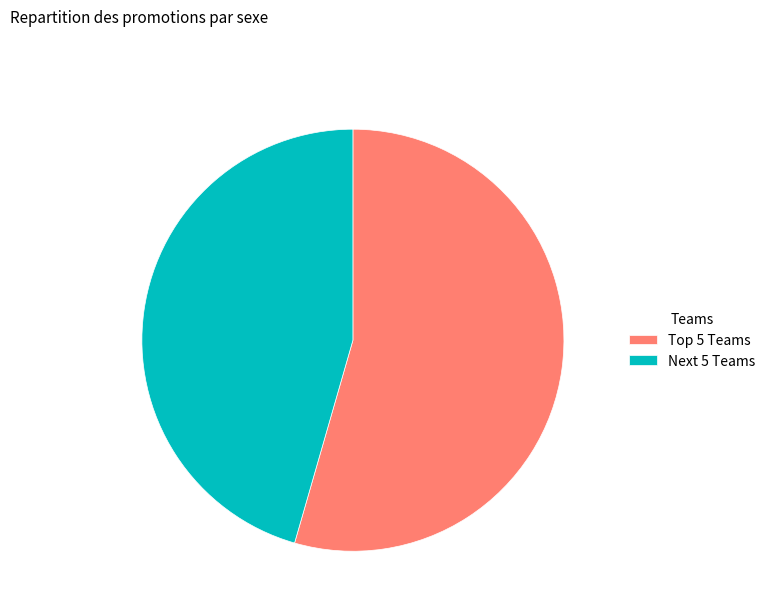

Does Next 5 Teams represent more than half of the total?

No